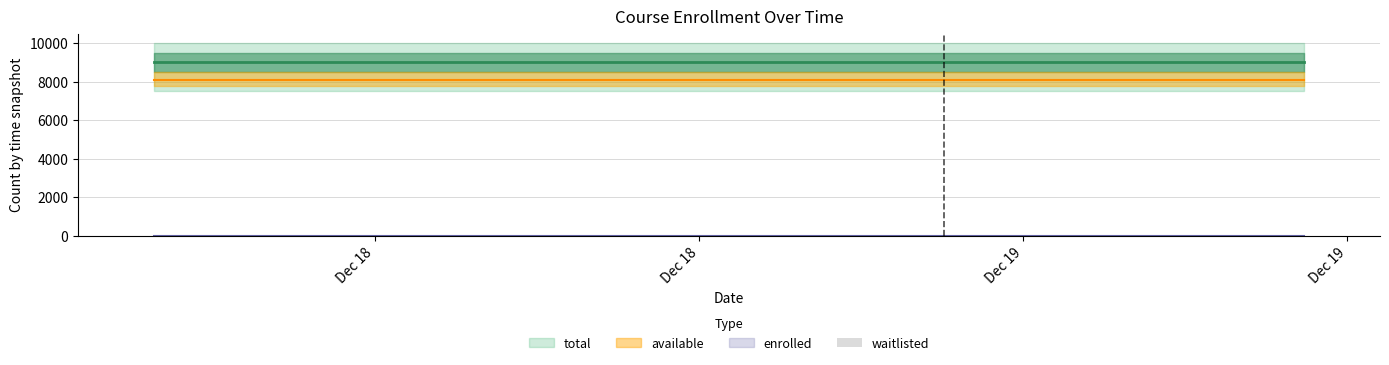

Where is waitlisted nearest to the value 0?

2024-12-18T08:55:01